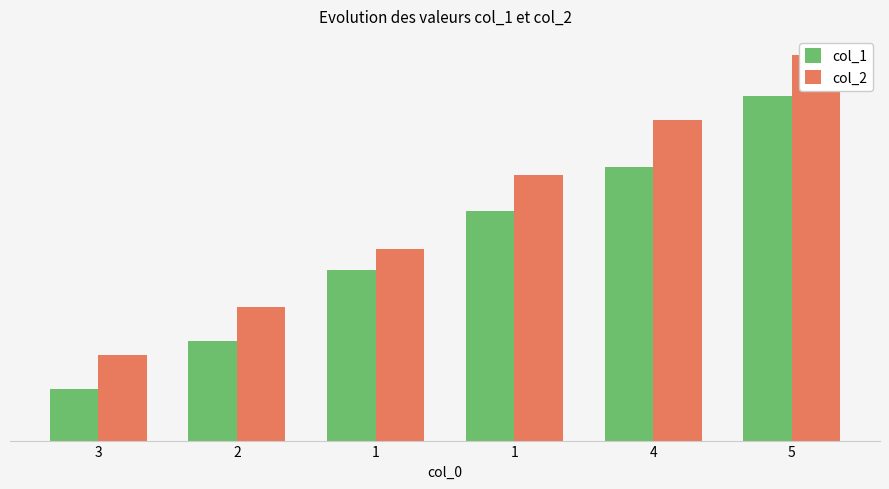

Rank the series by their maximum value, from lowest to highest.

col_1, col_2